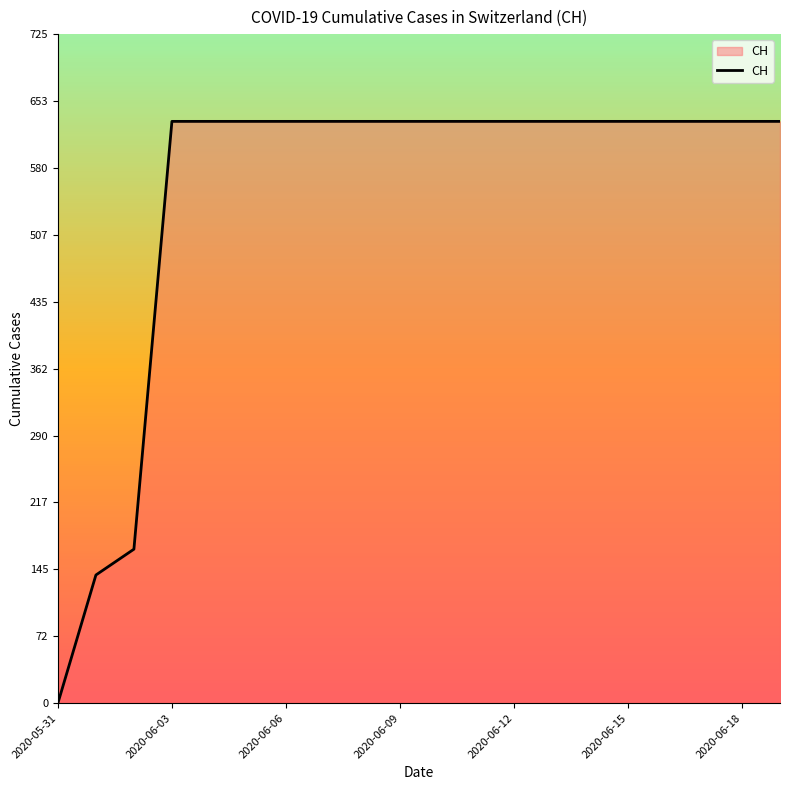

What is the greatest value displayed?

631